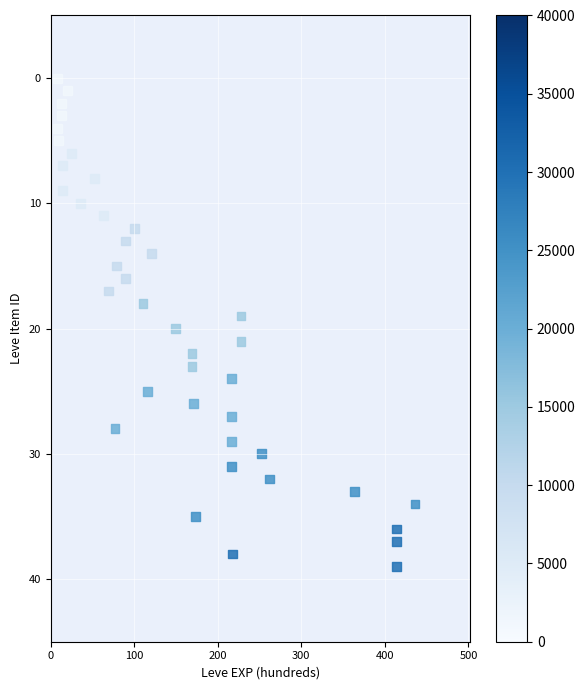

What is the range of Y values (max minus min)?

39